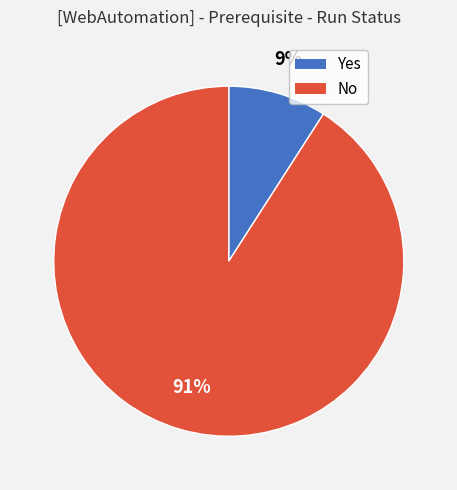

Which slice represents more than half of the pie?

No